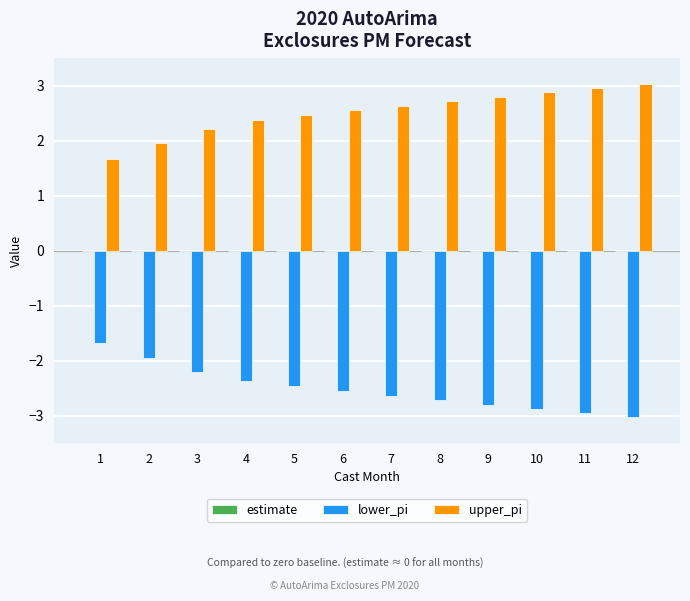

The value of lower_pi at 12 is -3.0. True or false?

True